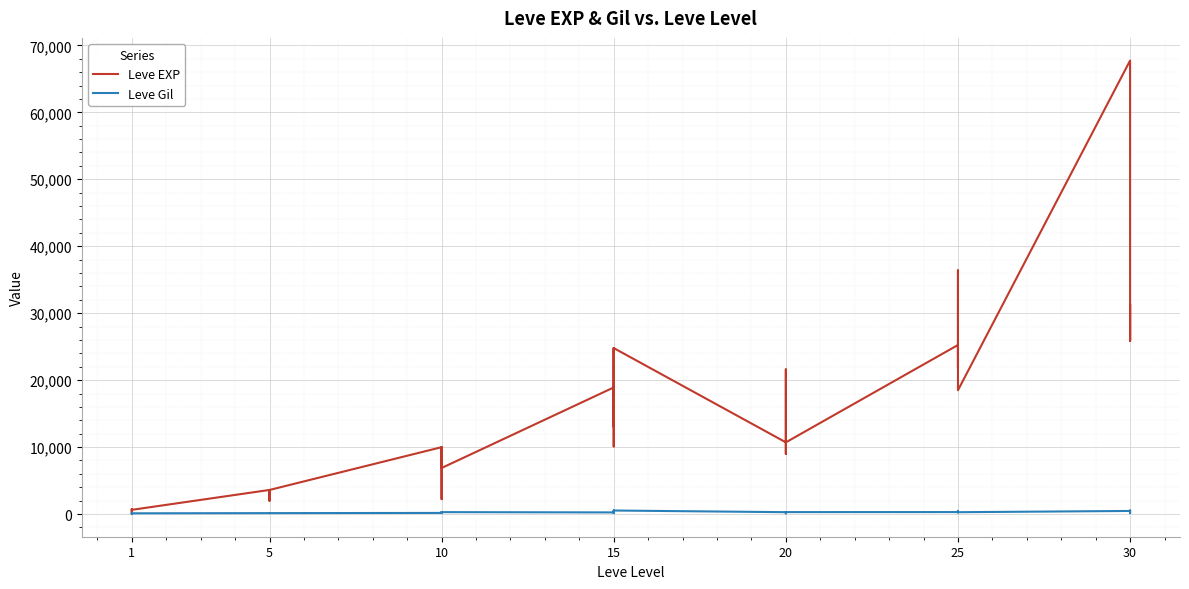

Rank the series by their maximum value, from highest to lowest.

Leve EXP, Leve Gil